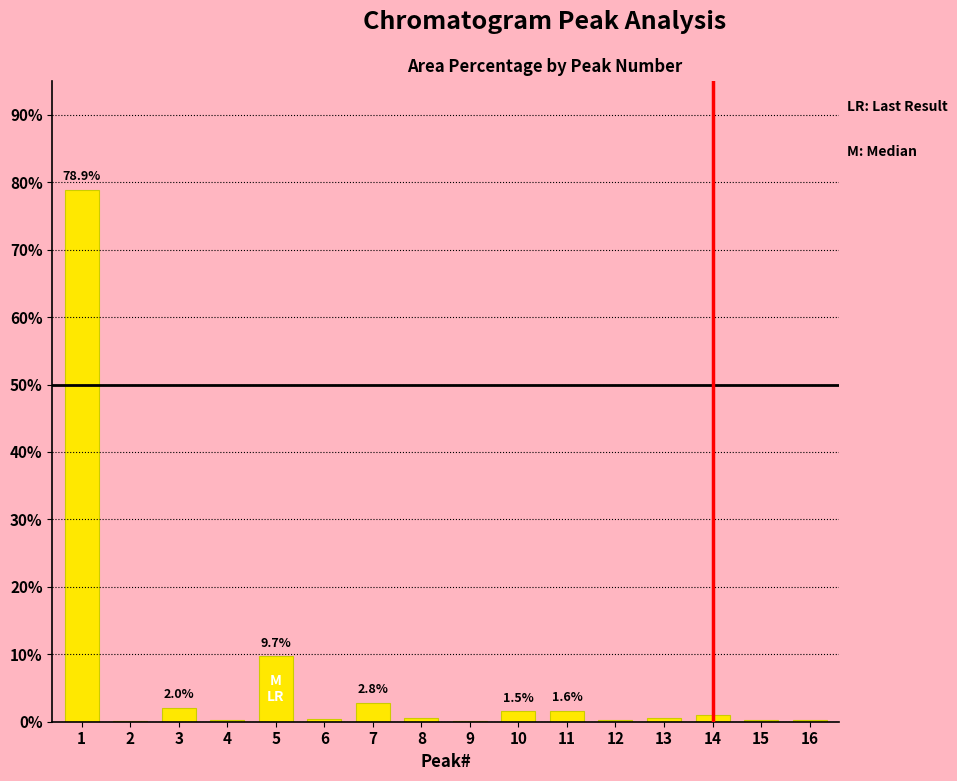

What is the sum of all values?

100.0